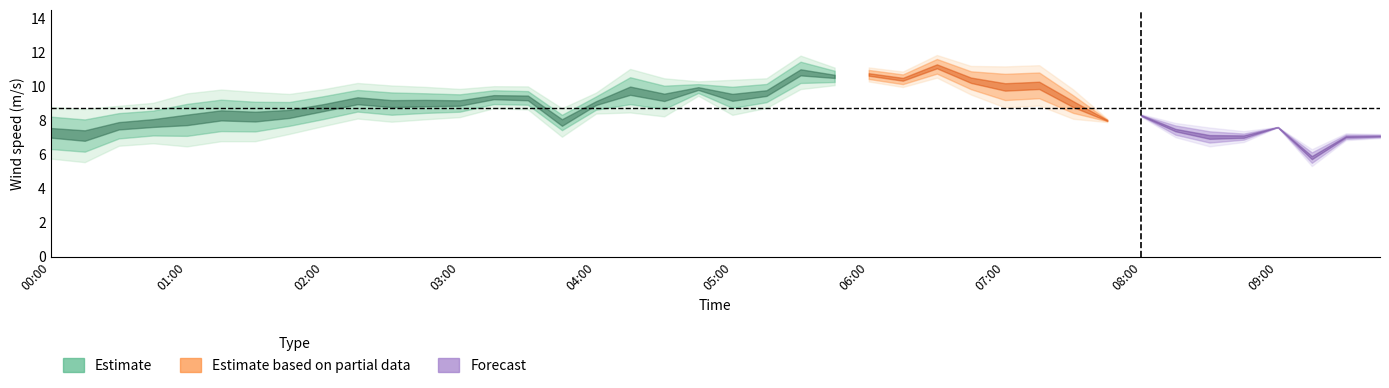

How many lines are shown in the chart?

3